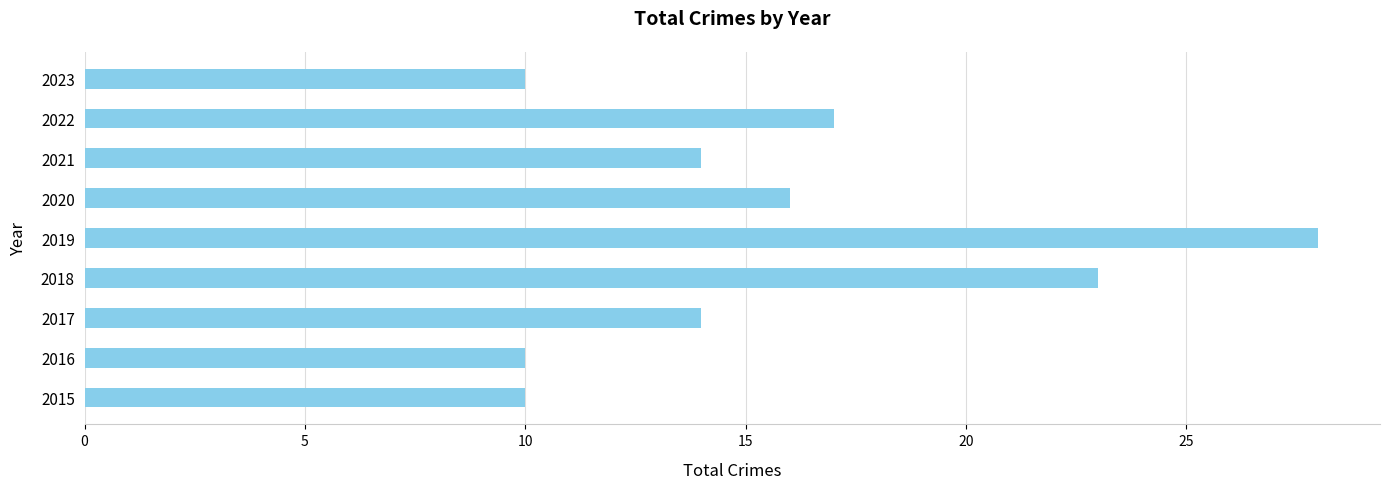

Reading bottom to top, extract all data points from this chart.

10	10	14	23	28	16	14	17	10